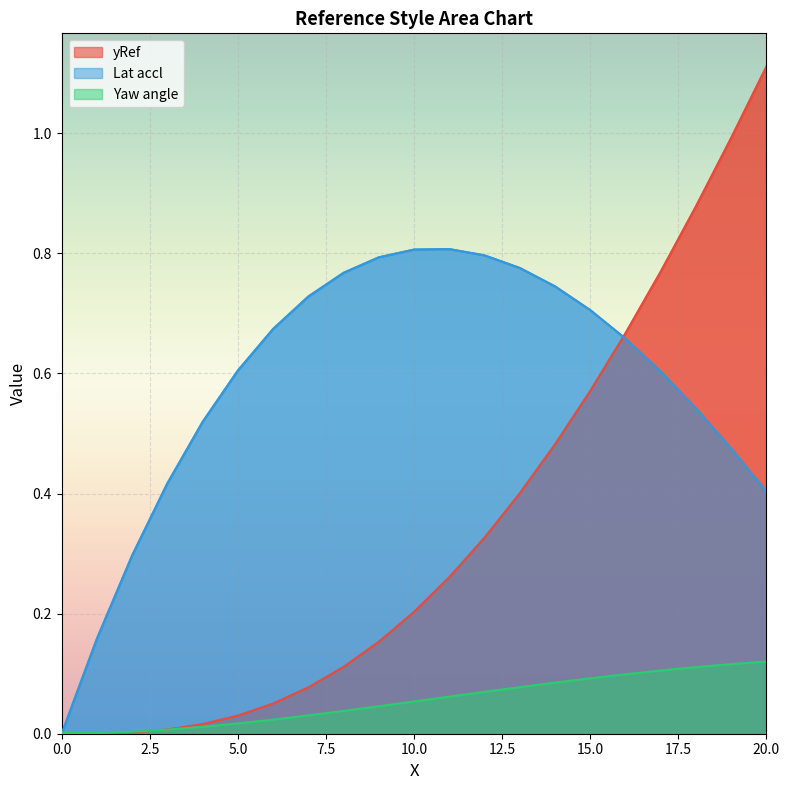

What are all the series names shown in the legend?

yRef, Lat accl, Yaw angle